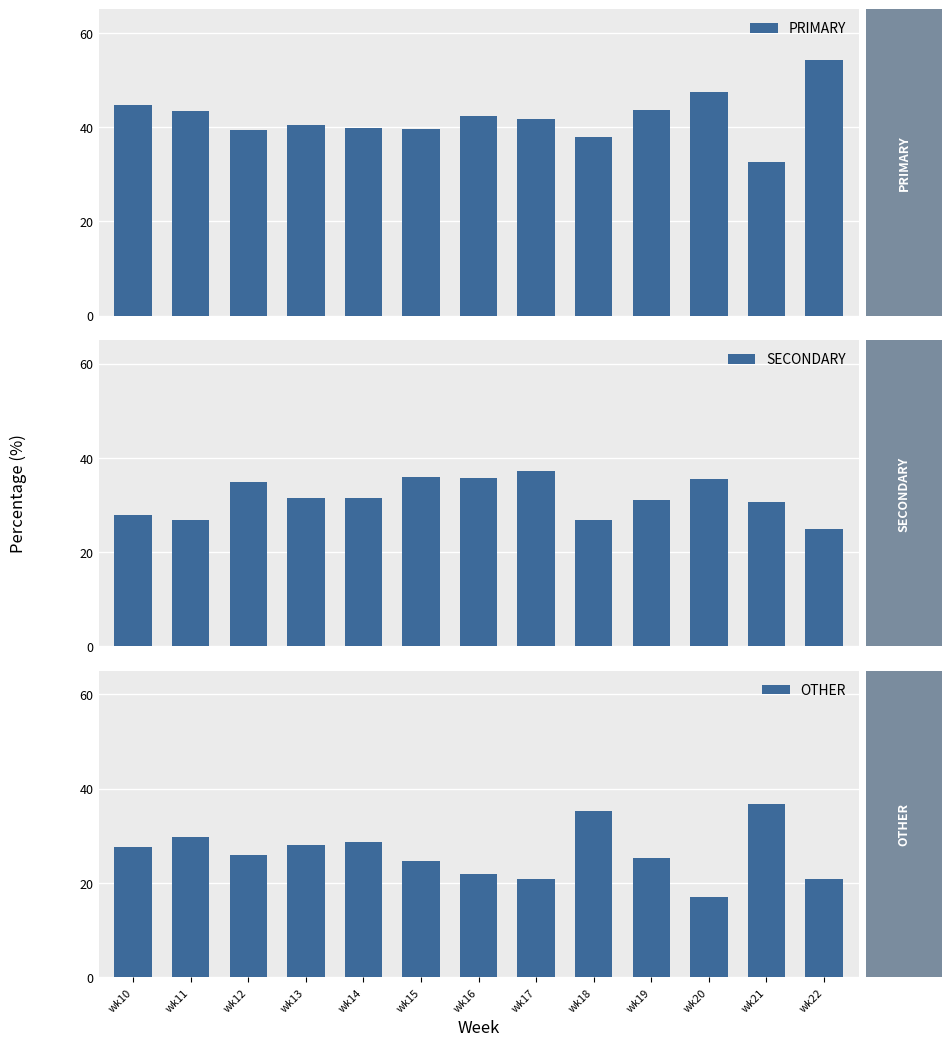

What are all the series names shown in the legend?

PRIMARY, SECONDARY, OTHER